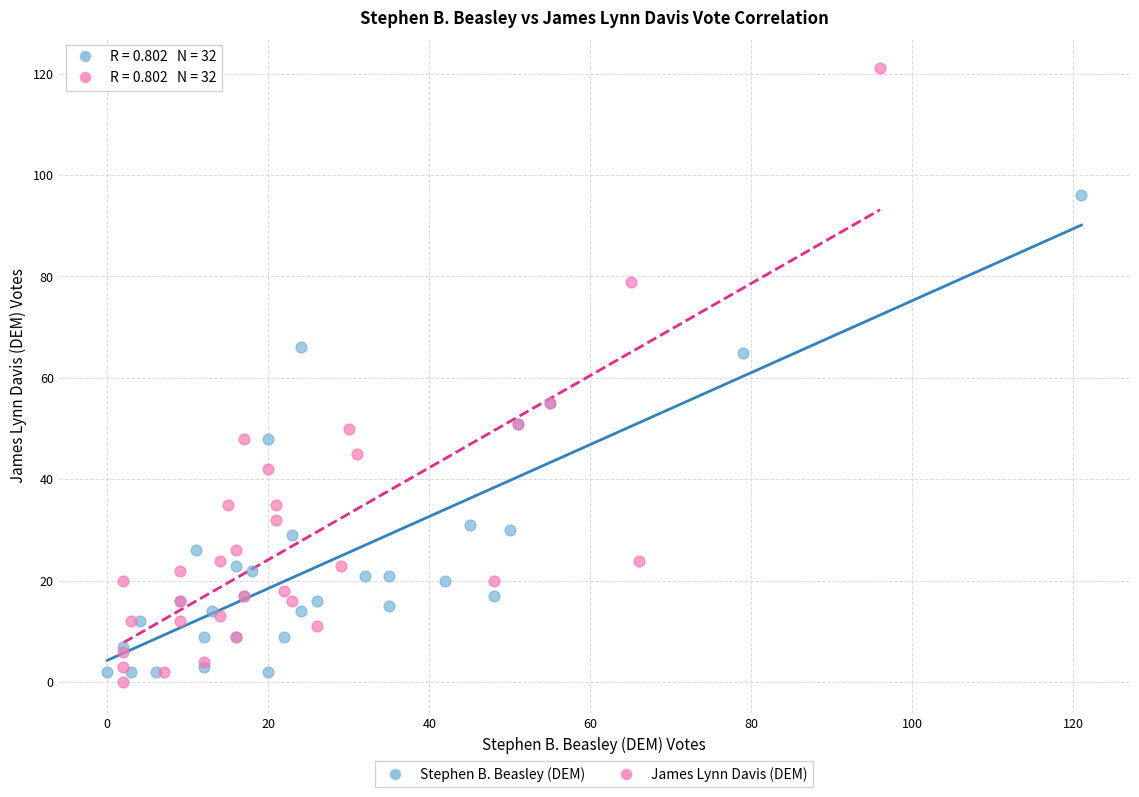

What are all the series names shown in the legend?

Stephen B. Beasley (DEM), James Lynn Davis (DEM)